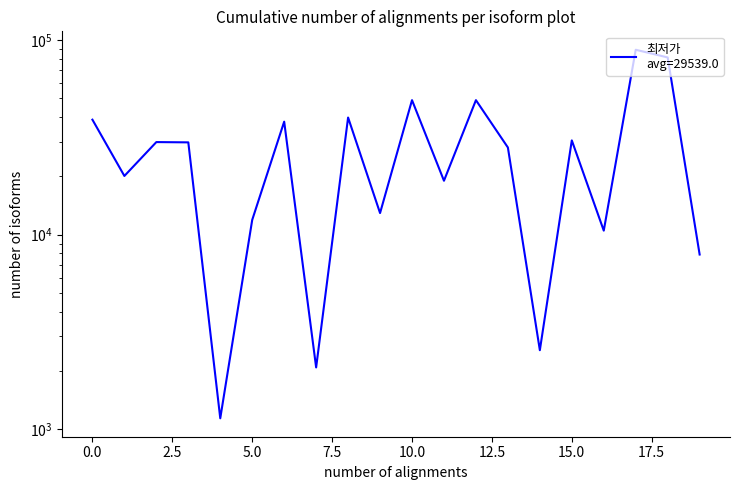

True or false: the data shows 13279 at 8.

False